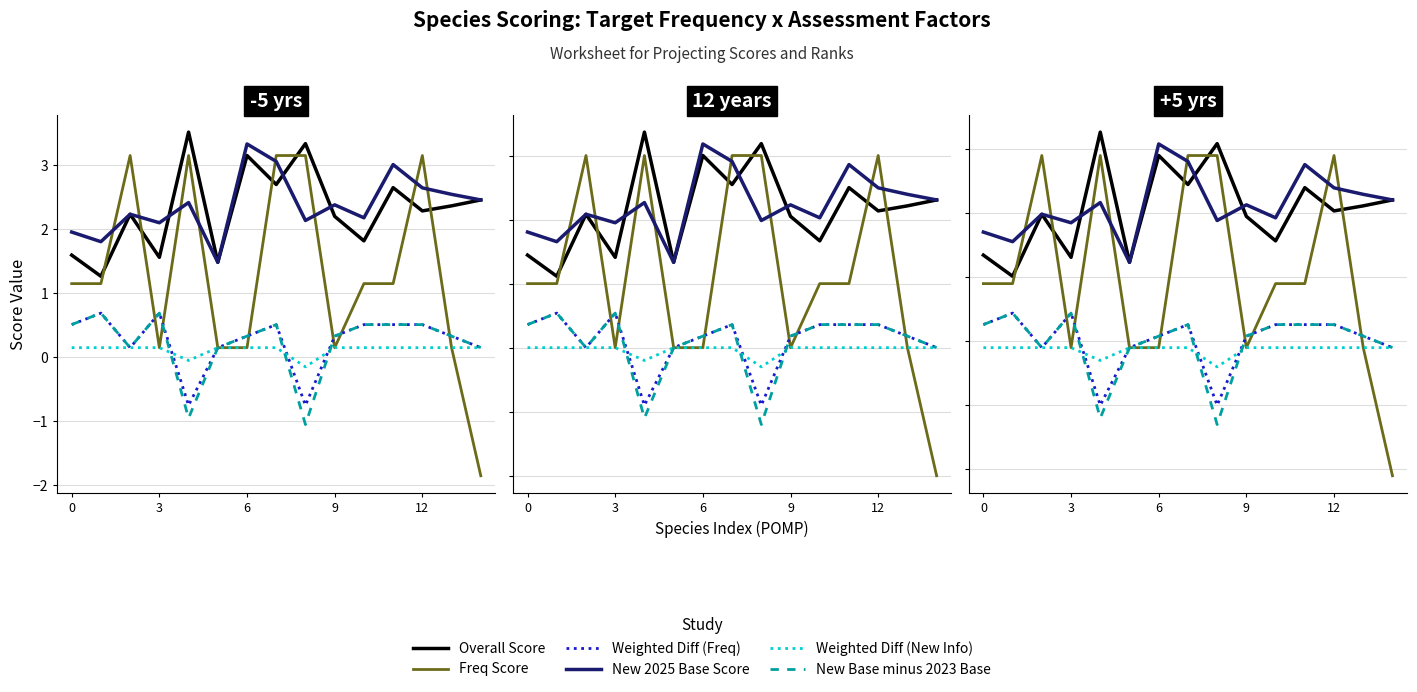

In Weighted Diff (Freq), how many points are lower than both neighbors (excluding endpoints)?

3